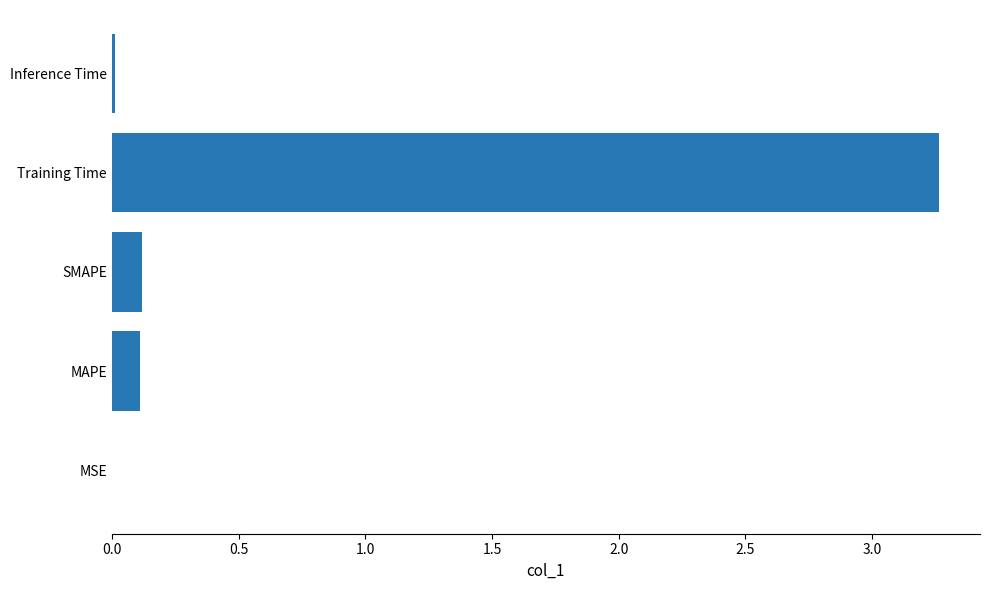

Between SMAPE and Inference Time, which is larger?

SMAPE